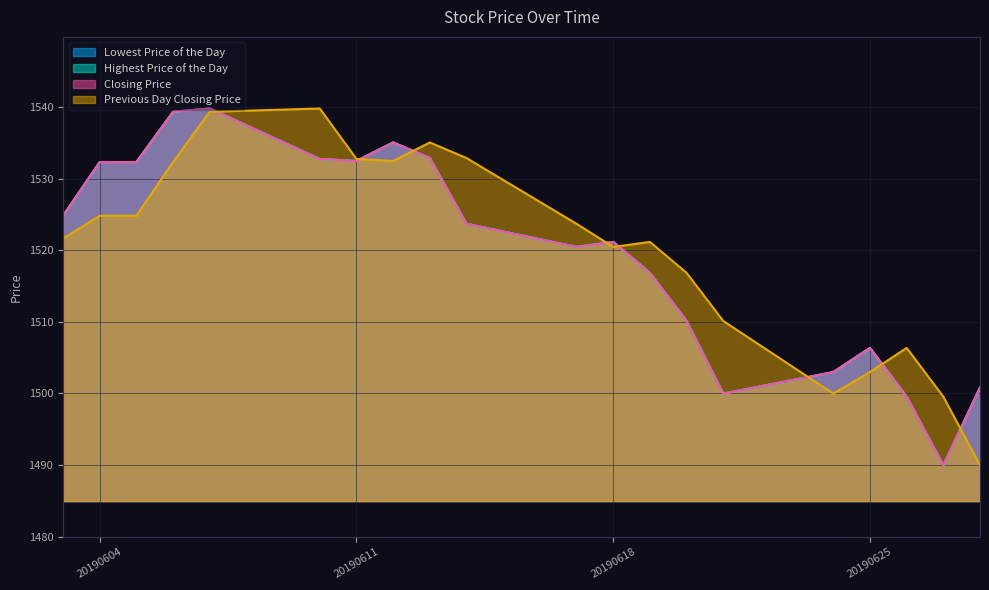

What are all the series names shown in the legend?

Lowest Price of the Day, Highest Price of the Day, Closing Price, Previous Day Closing Price